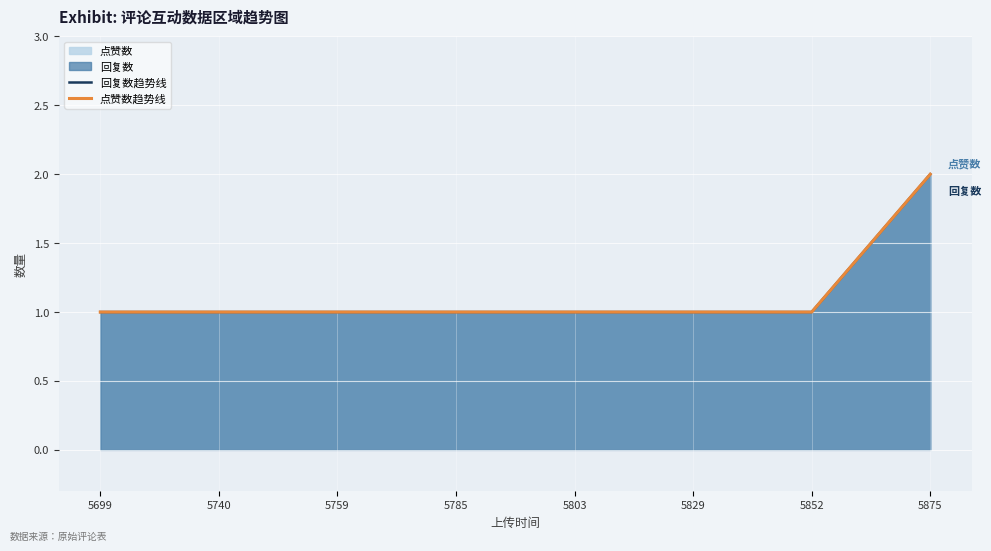

How many categories are shown in the chart?

8